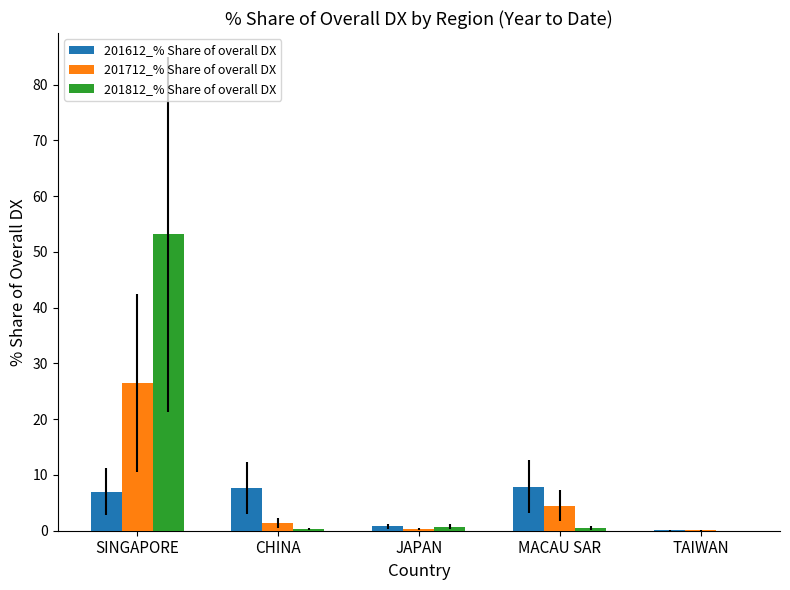

The 201712_% Share of overall DX series shows 26.5 at SINGAPORE. True or false?

True